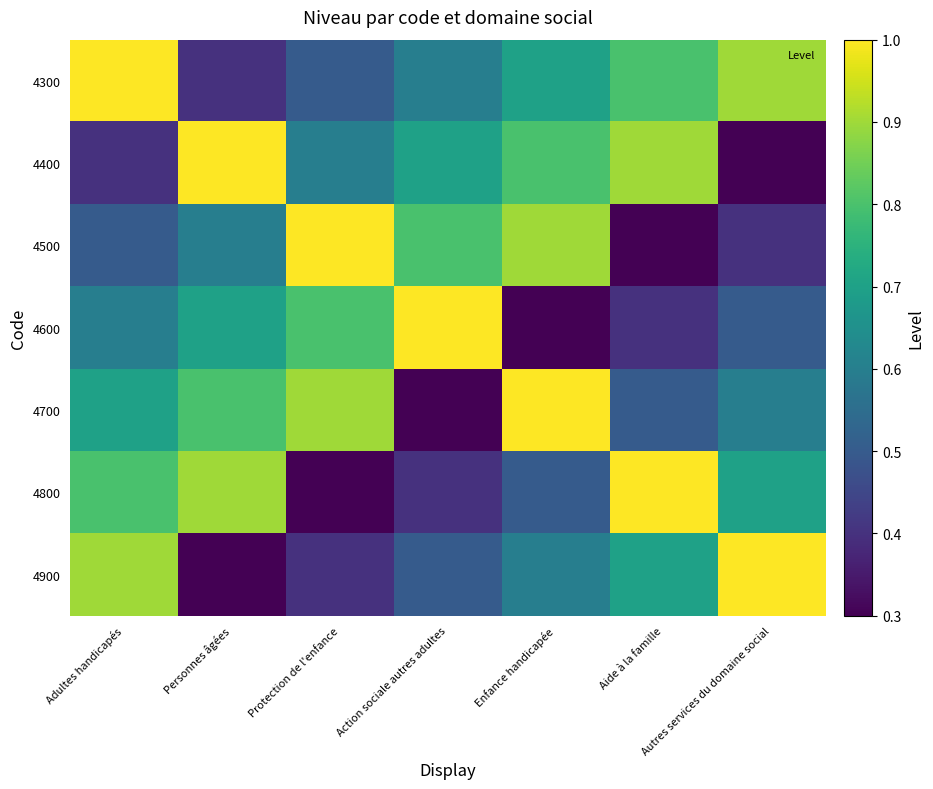

What is the smallest value displayed?

0.3